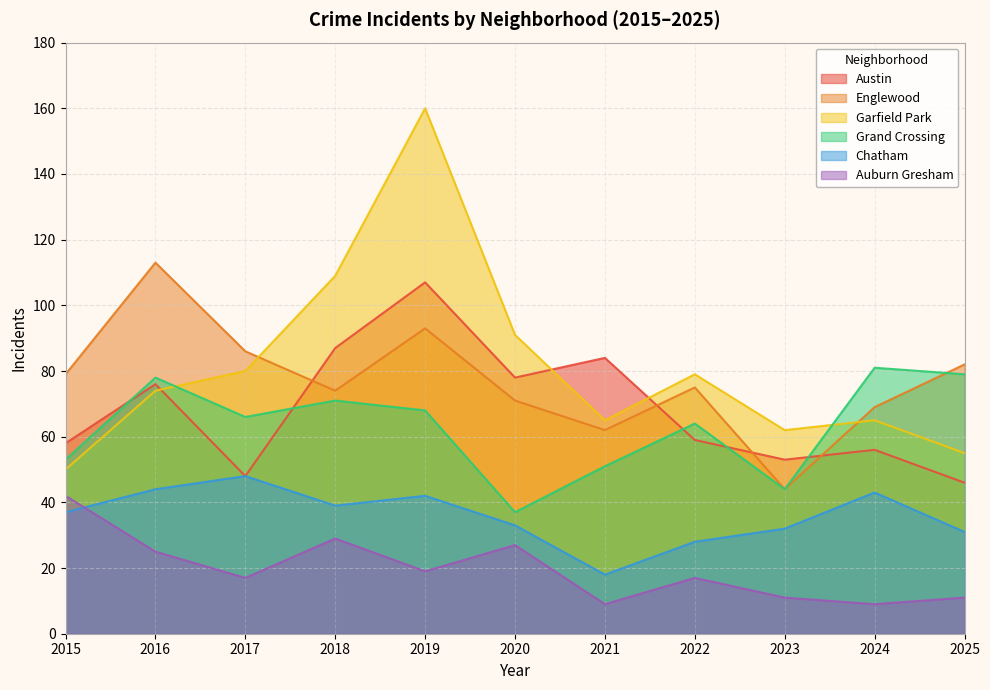

How many lines are shown in the chart?

6